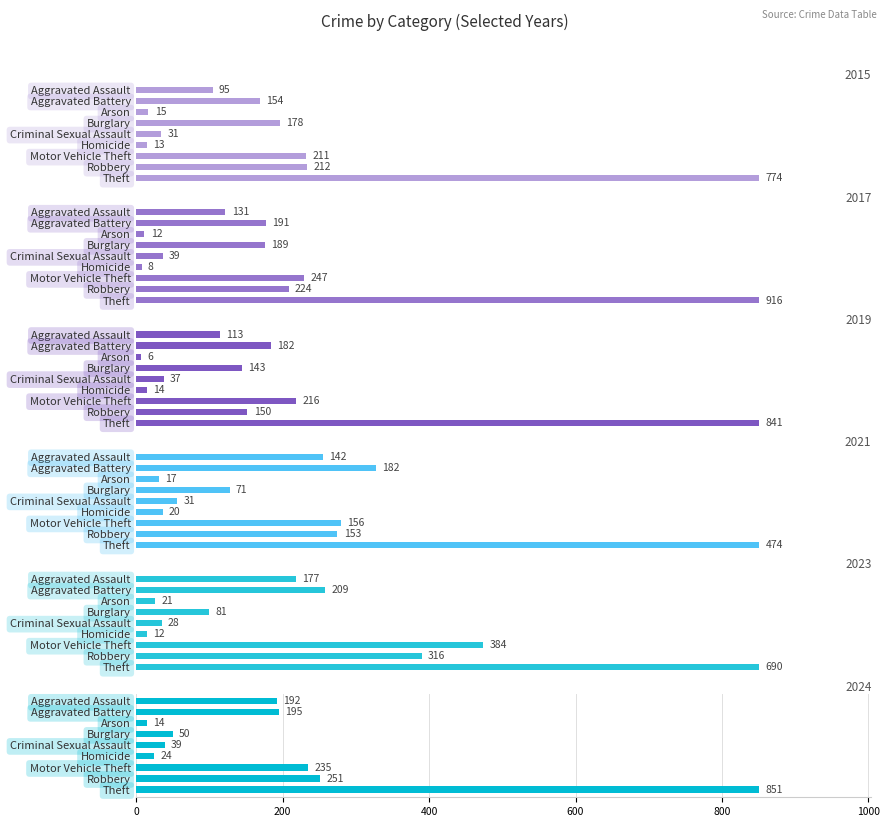

Does the chart contain stacked bars?

No